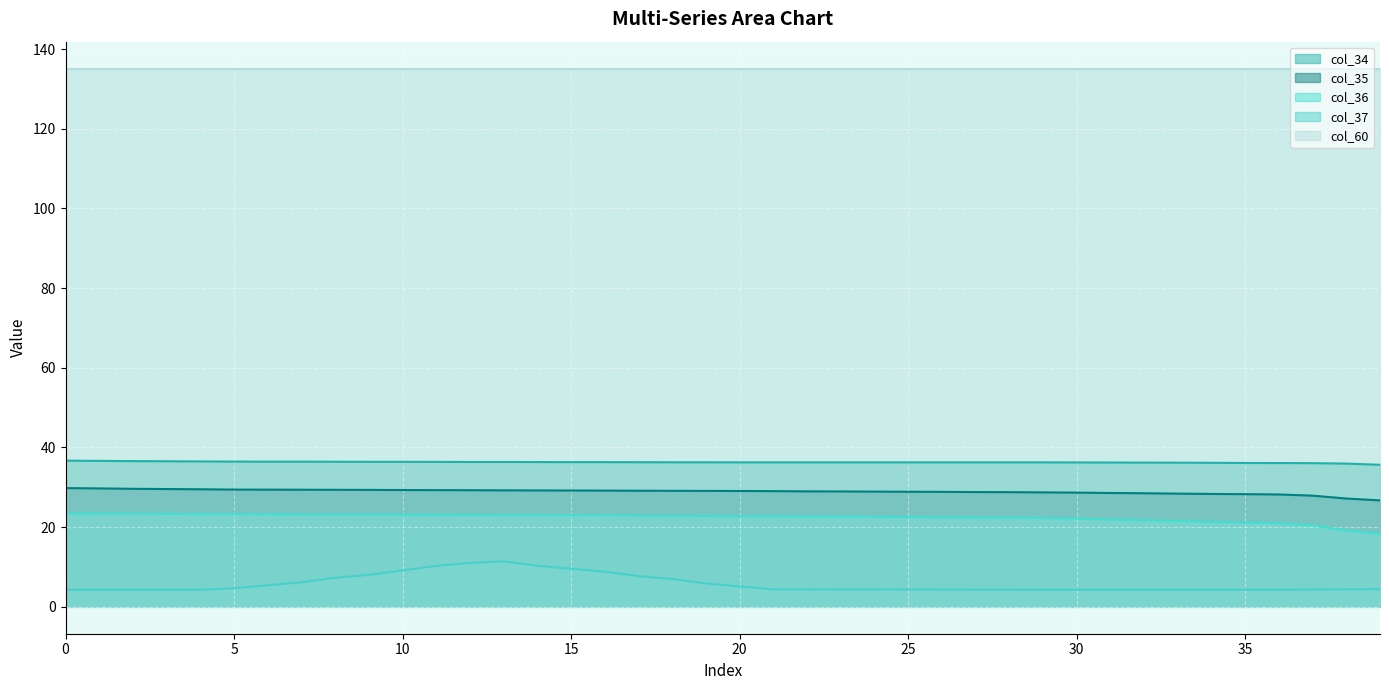

Read the col_37 value at 26.

4.3